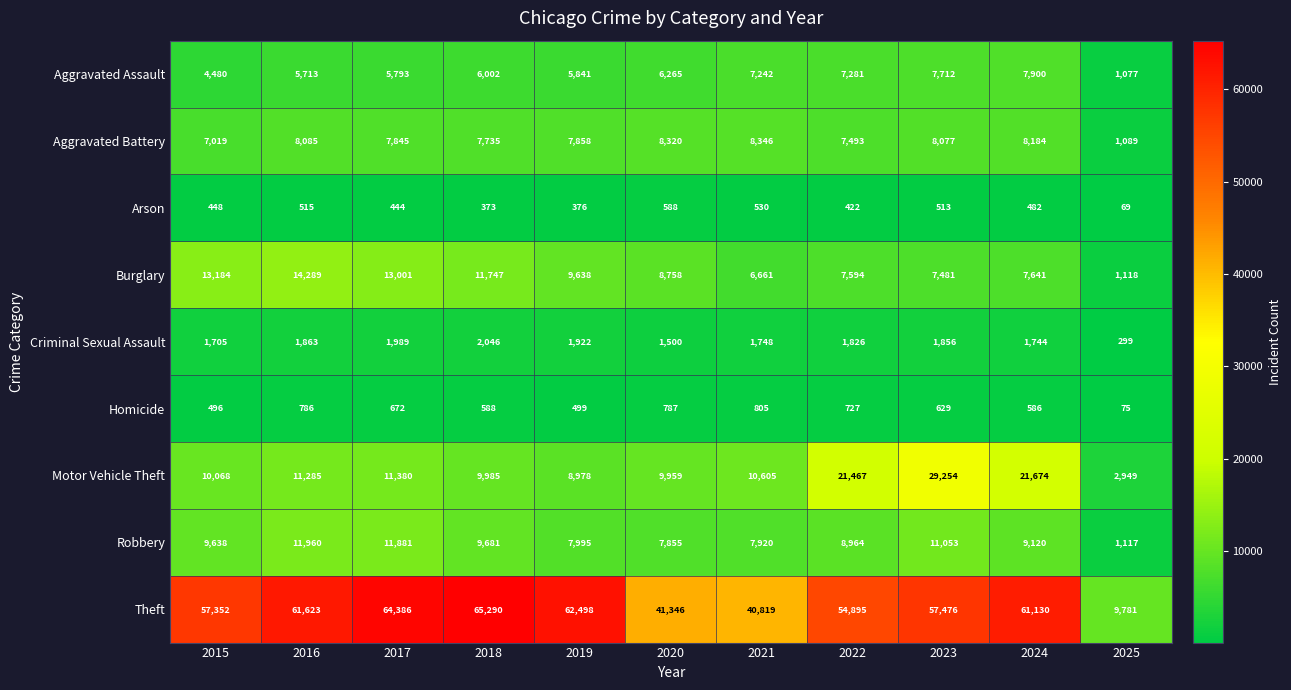

The Burglary series shows 3068 at 2024. True or false?

False